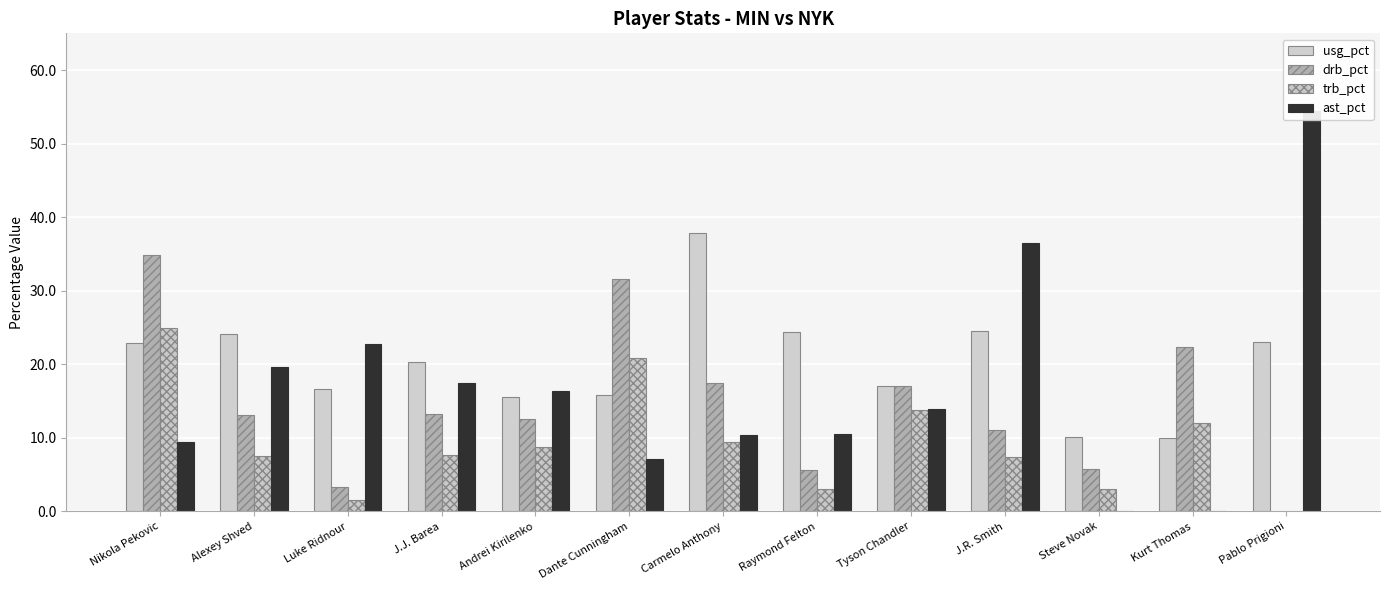

What position from the left is Andrei Kirilenko?

5